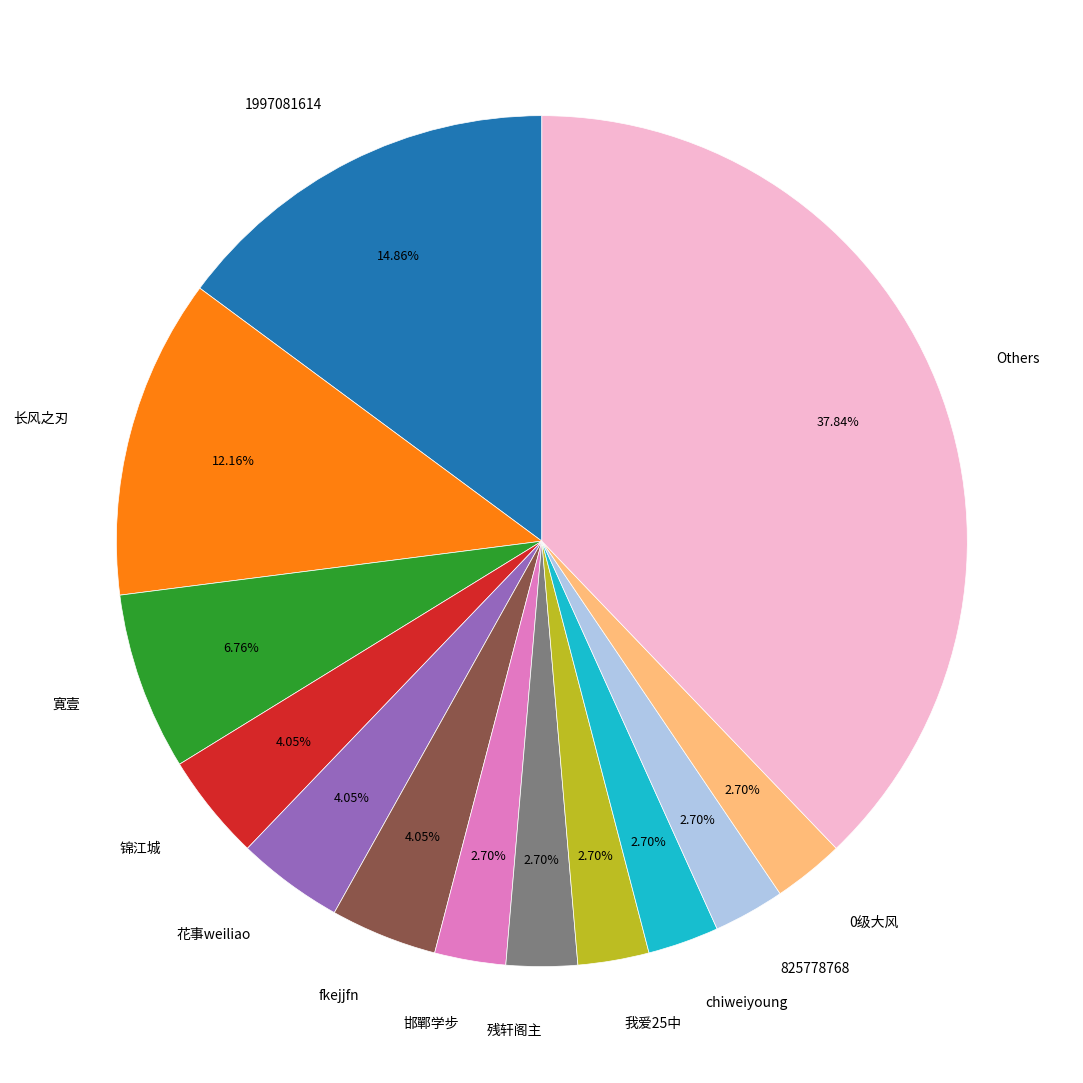

To the nearest percent, what is the difference between the largest and smallest slice percentages?

35%